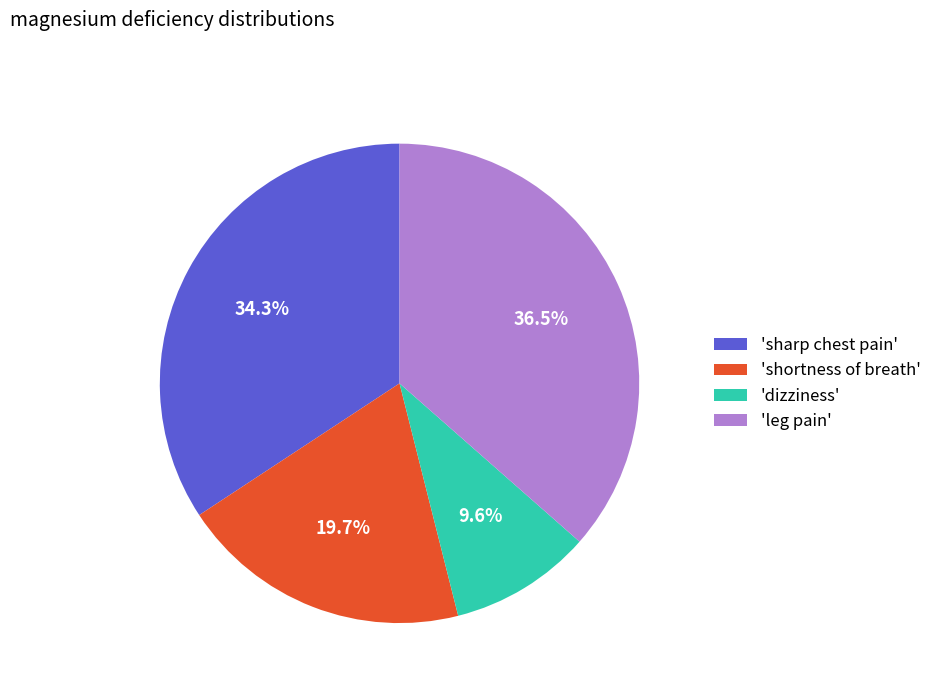

Does any single category account for the majority?

No